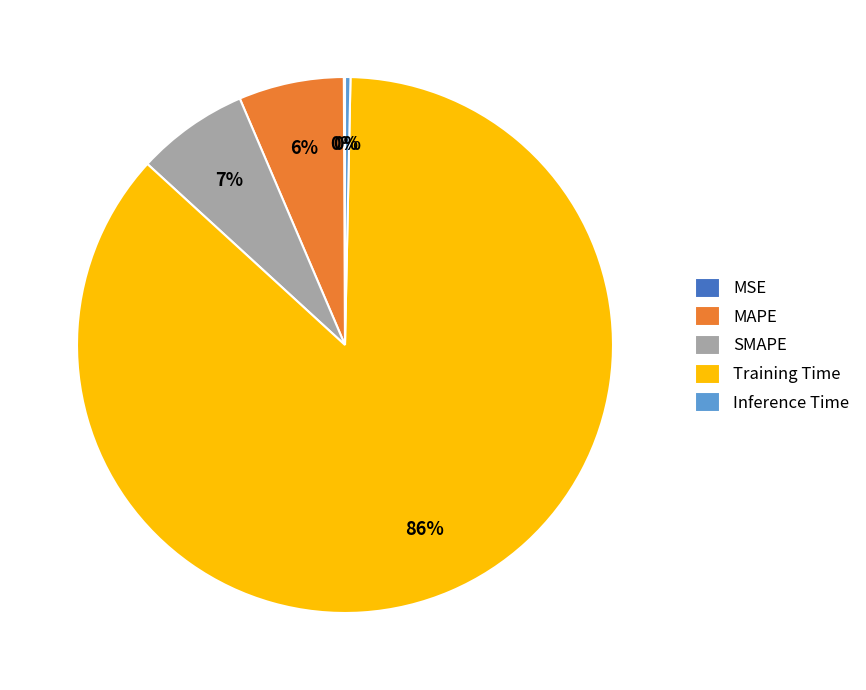

Is it true that Training Time is 98% of the pie?

False